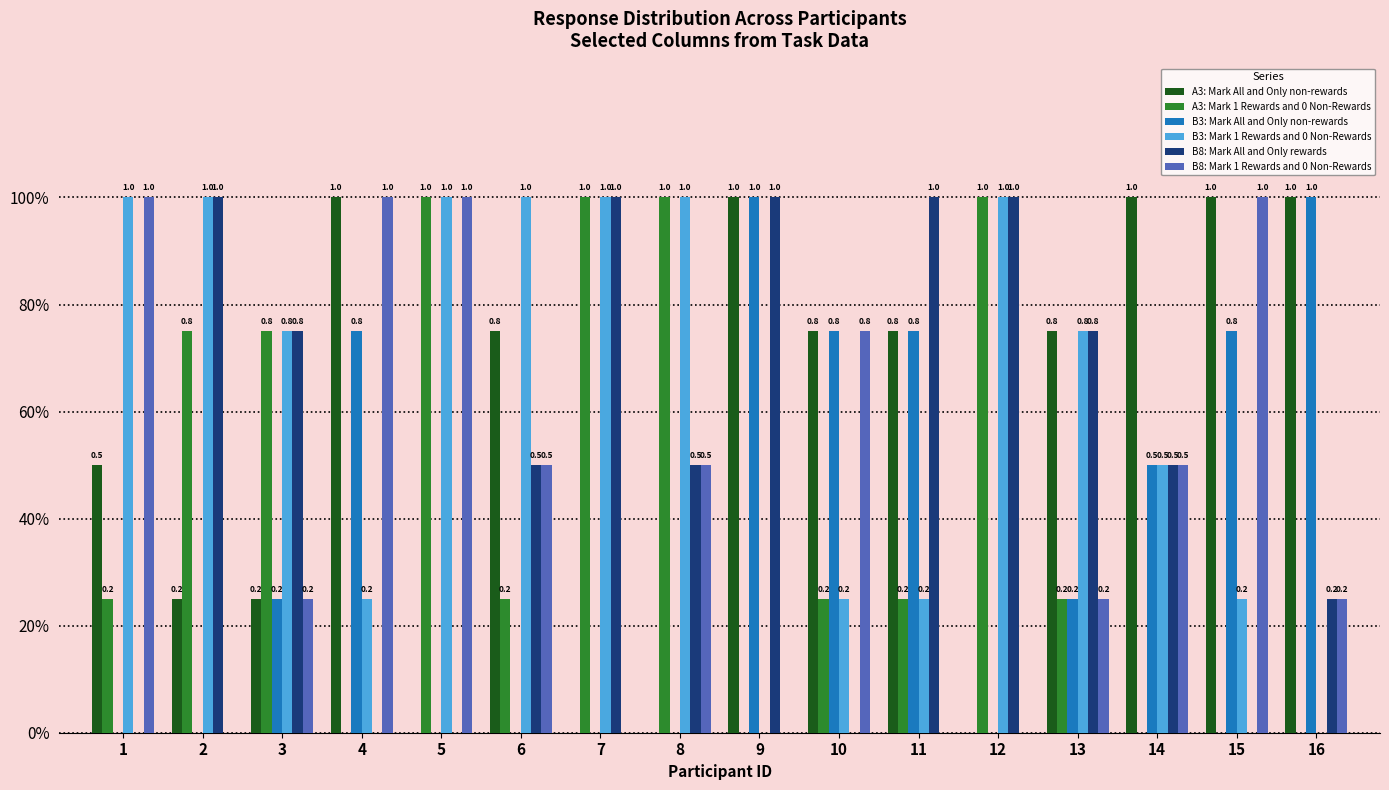

Are the bars horizontal?

No